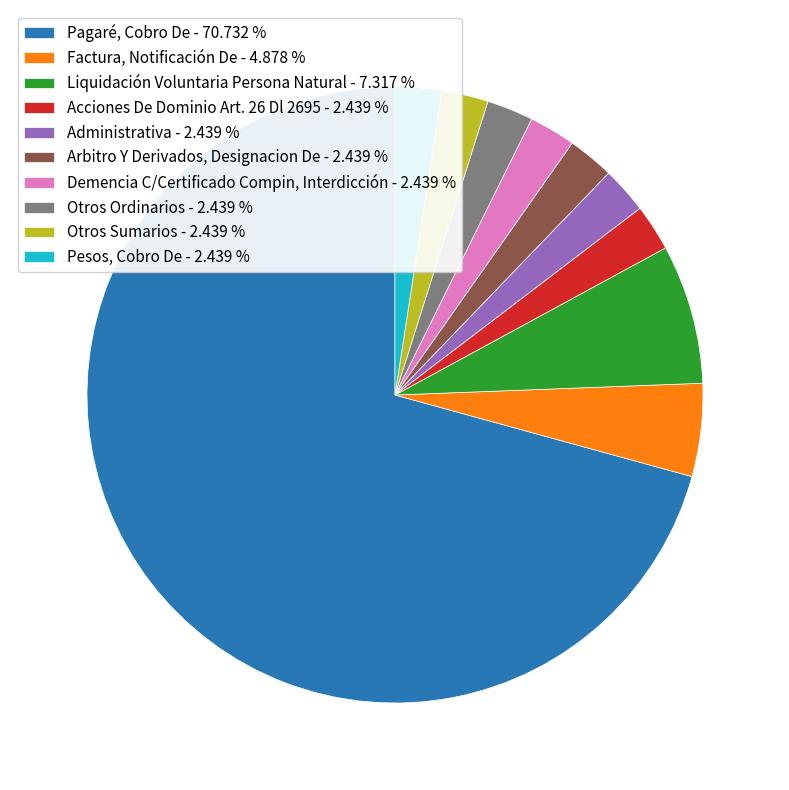

Count the number of slices in the pie.

10